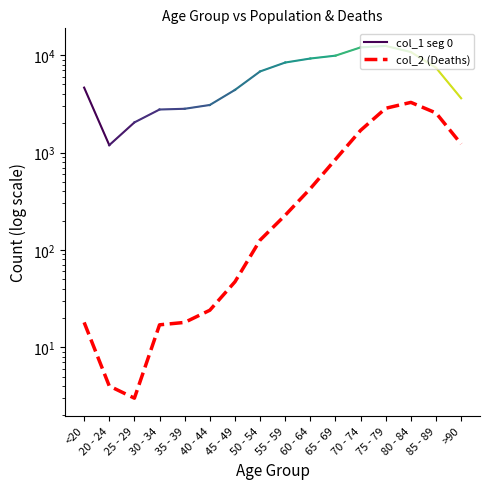

Rank the series by their maximum value, from lowest to highest.

col_2, col_1